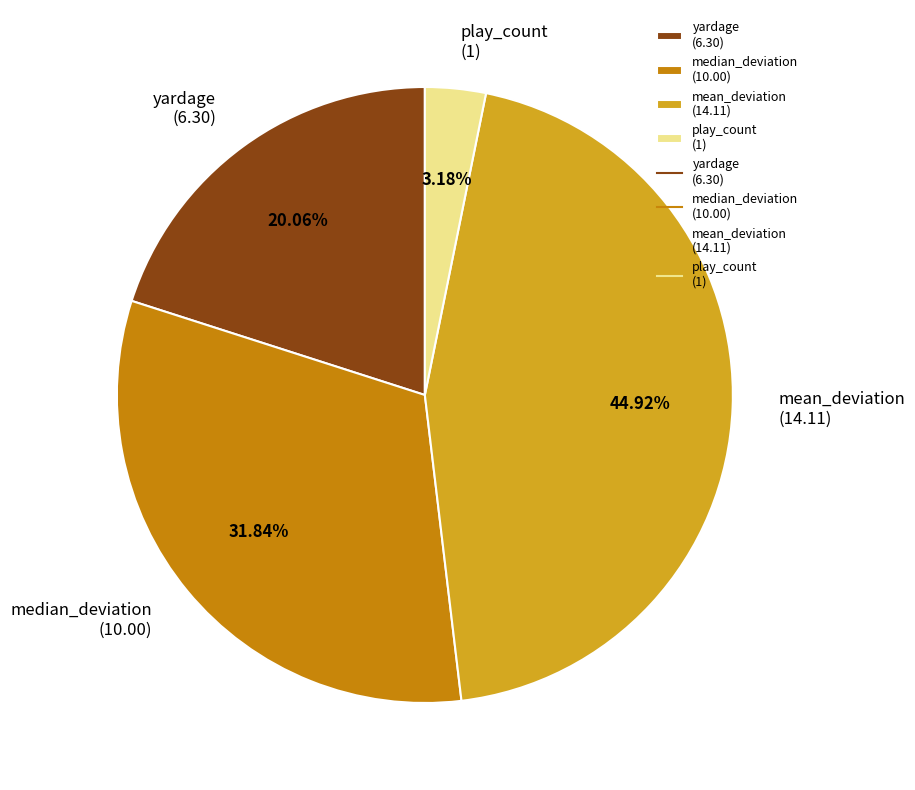

Rank the categories by value from highest to lowest.

mean_deviation, median_deviation, yardage, play_count